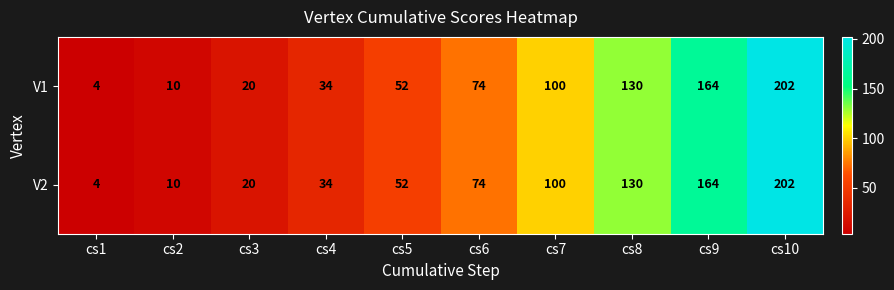

Reading left to right, what are all the values shown in this chart?

V1: 4	10	20	34	52	74	100	130	164	202
V2: 4	10	20	34	52	74	100	130	164	202